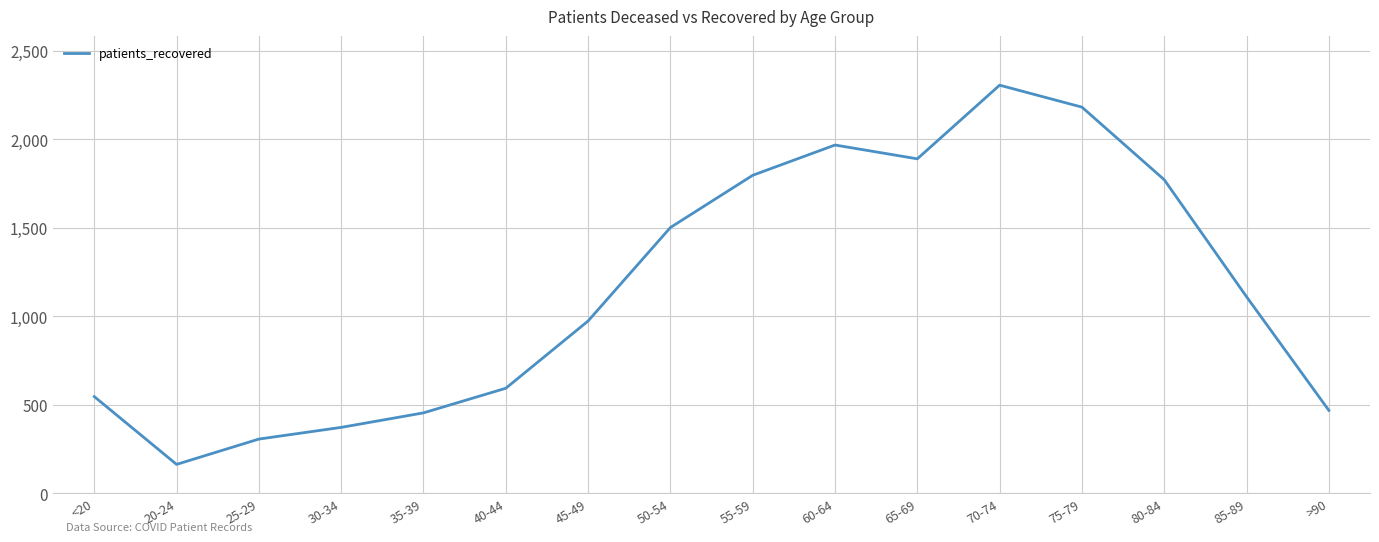

True or false: the data shows 2636 at 65-69.

False